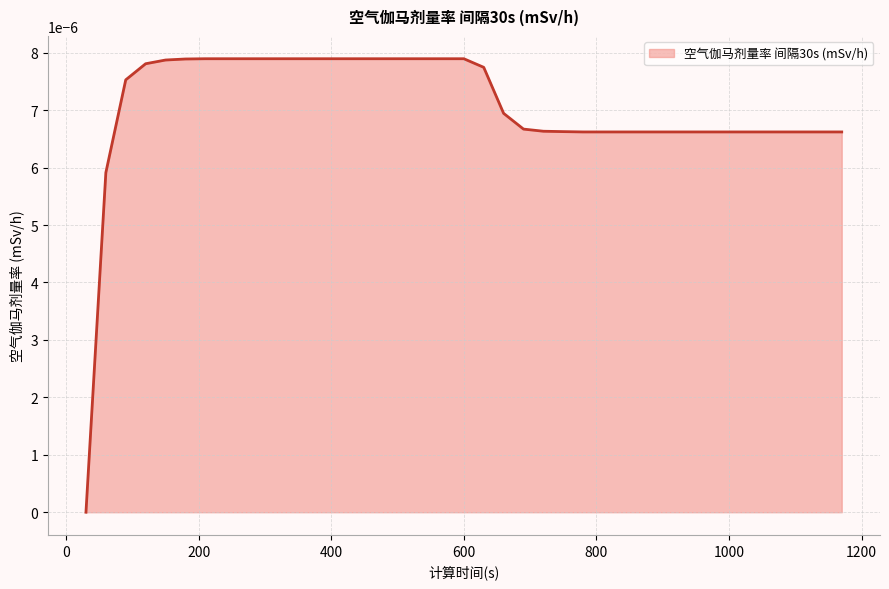

Does the chart have visible grid lines?

Yes